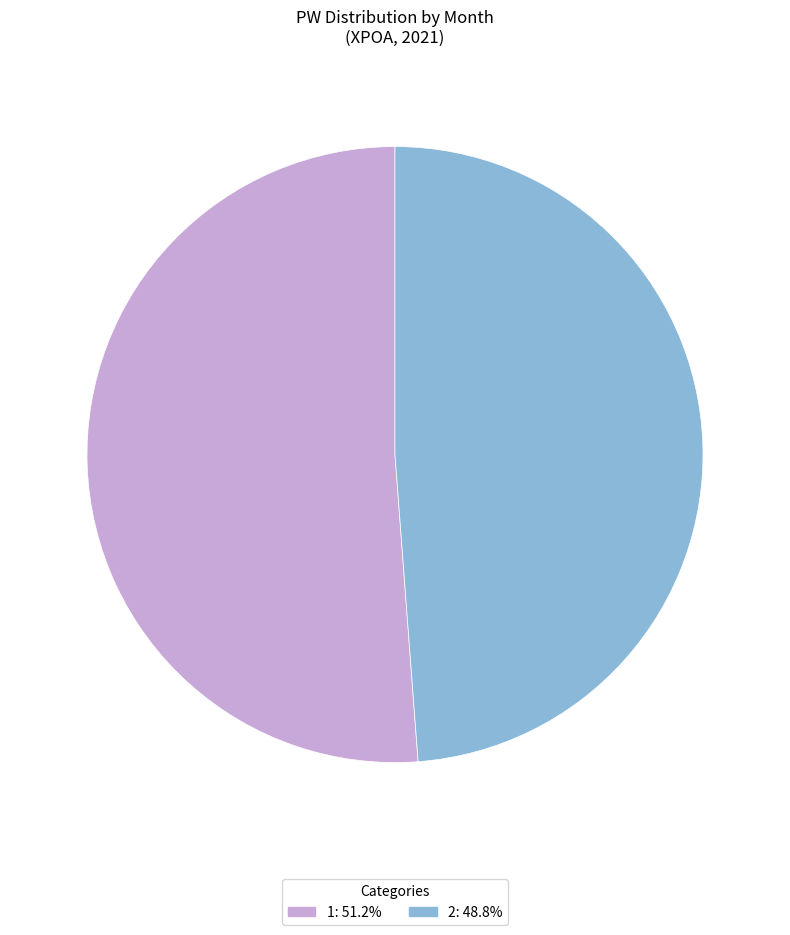

Is there any slice that represents more than half of the pie?

Yes